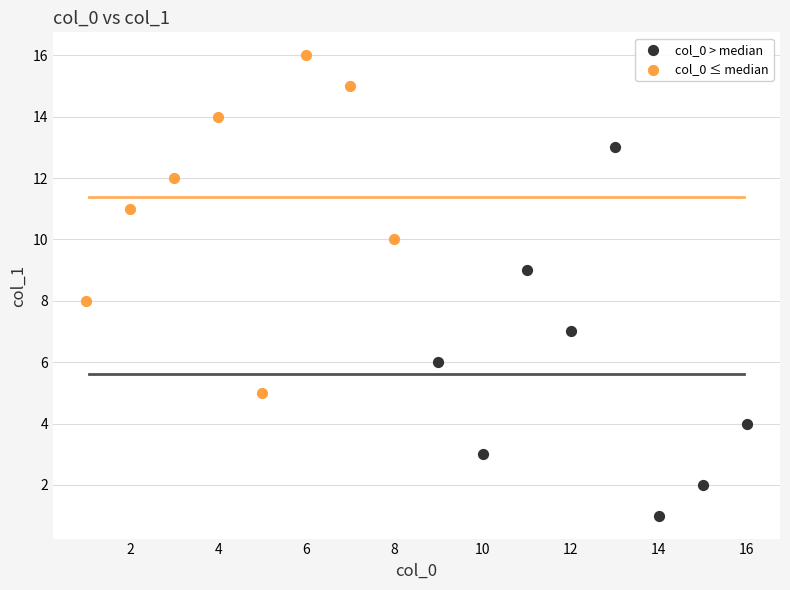

Which series has the largest Y range (max minus min)?

col_0 > median